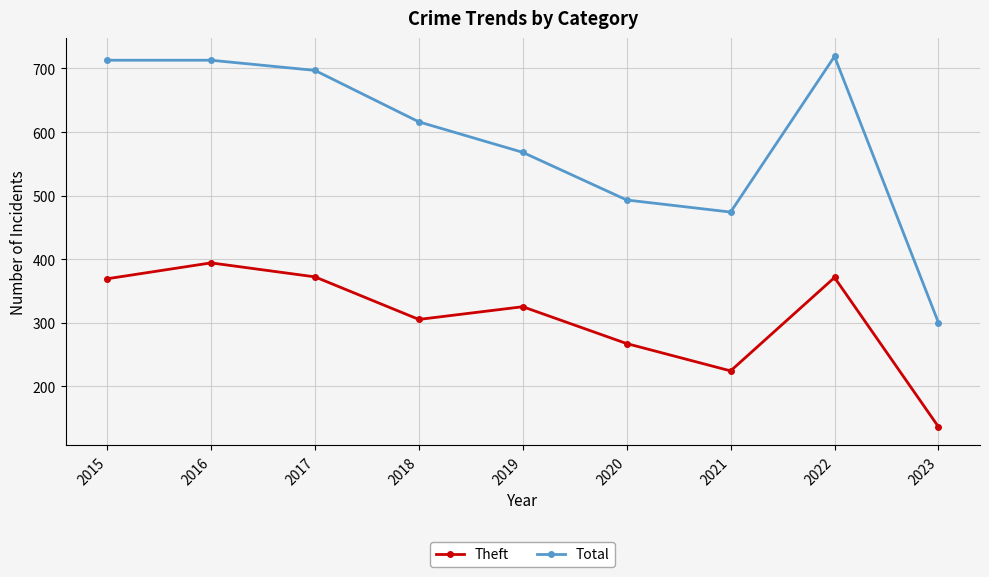

Rank the series by their maximum value, from lowest to highest.

Theft, Total